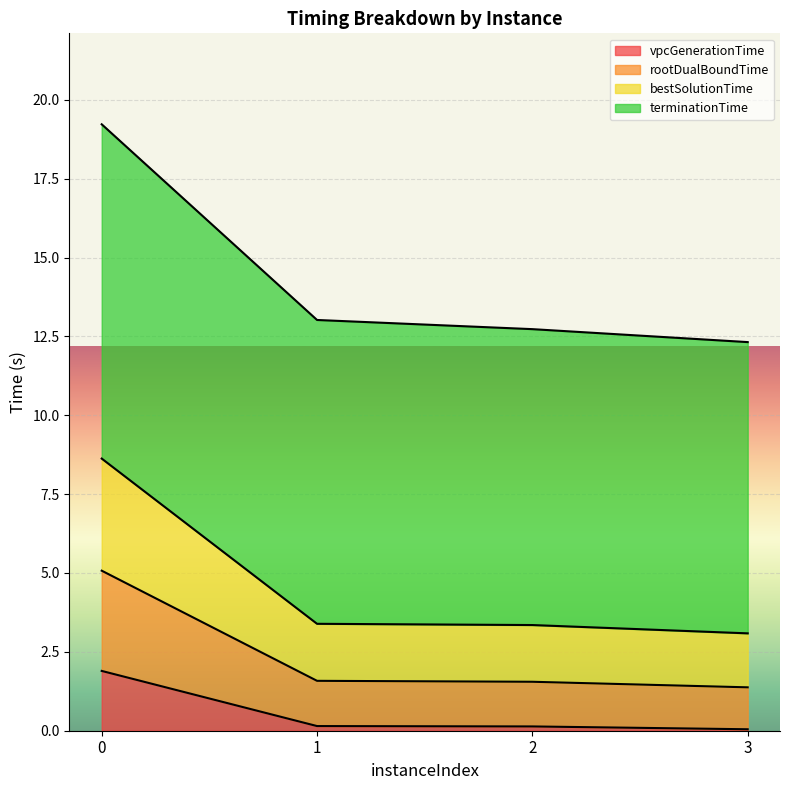

The vpcGenerationTime series shows 3.3 at 0. True or false?

False